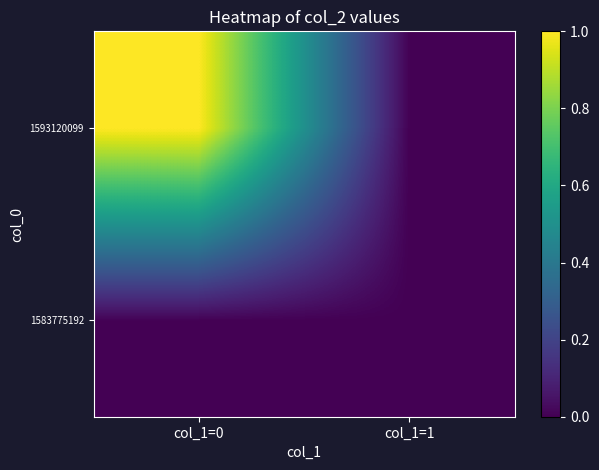

Reading left to right, transcribe all the data shown in this chart.

1583775192: col_1=0=0	col_1=1=0
1593120099: col_1=0=1	col_1=1=0